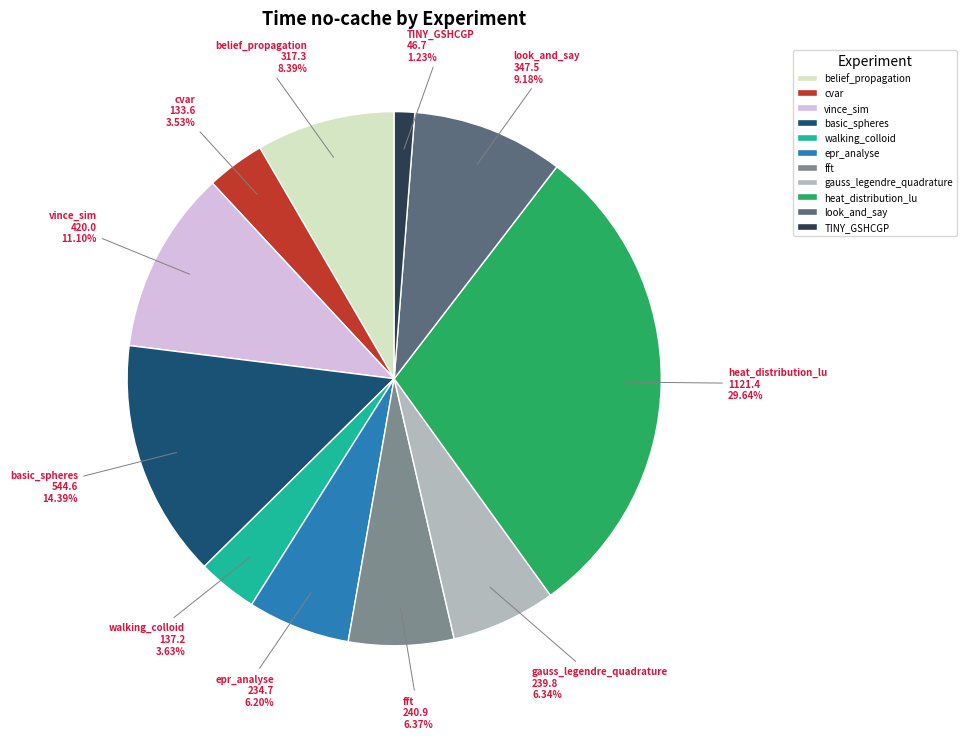

Combined, do gauss_legendre_quadrature and look_and_say account for over 50%?

No